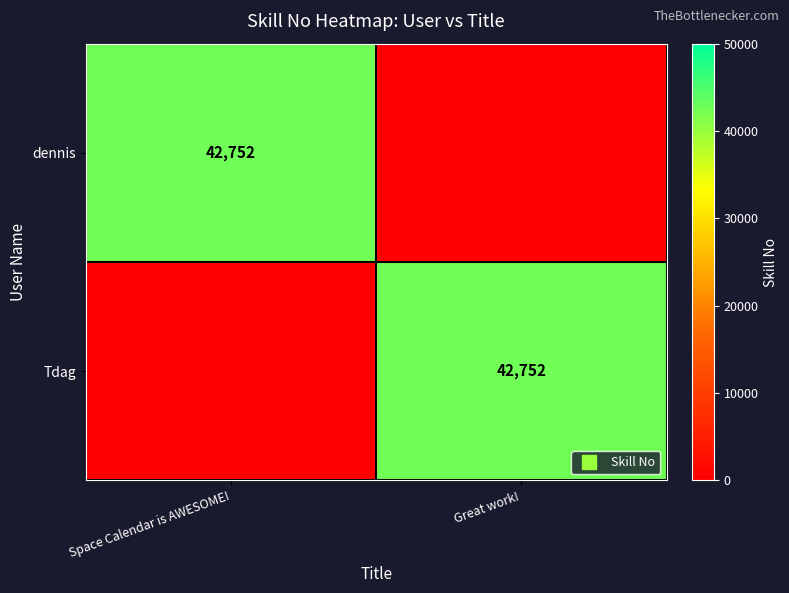

Which series has the largest total across all categories?

dennis